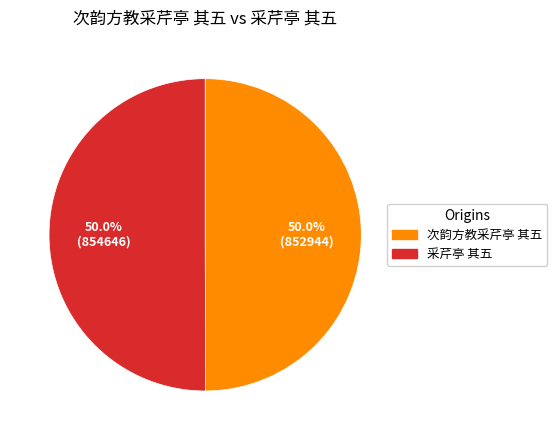

How many slices are in this pie chart?

2